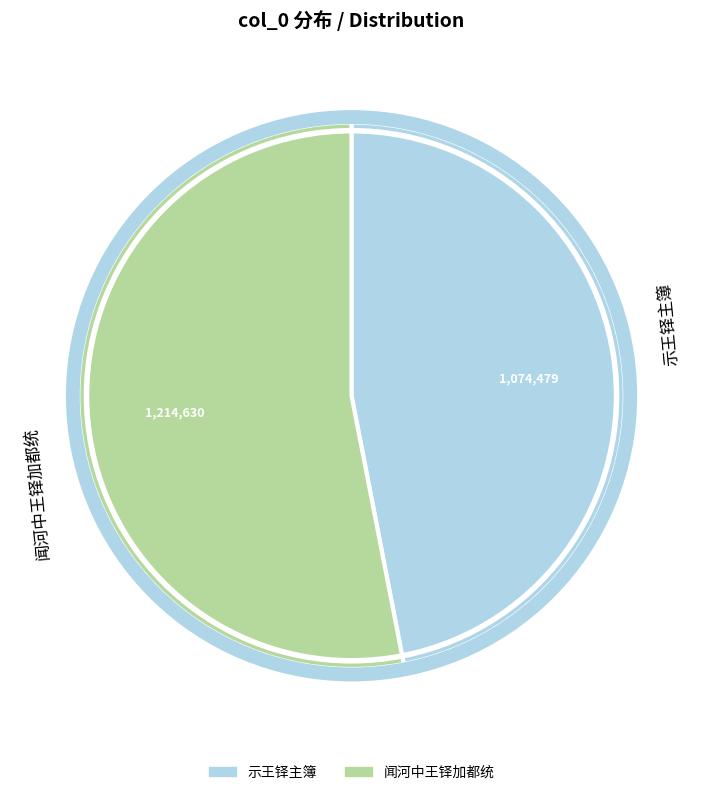

Is there any slice that represents more than half of the pie?

Yes